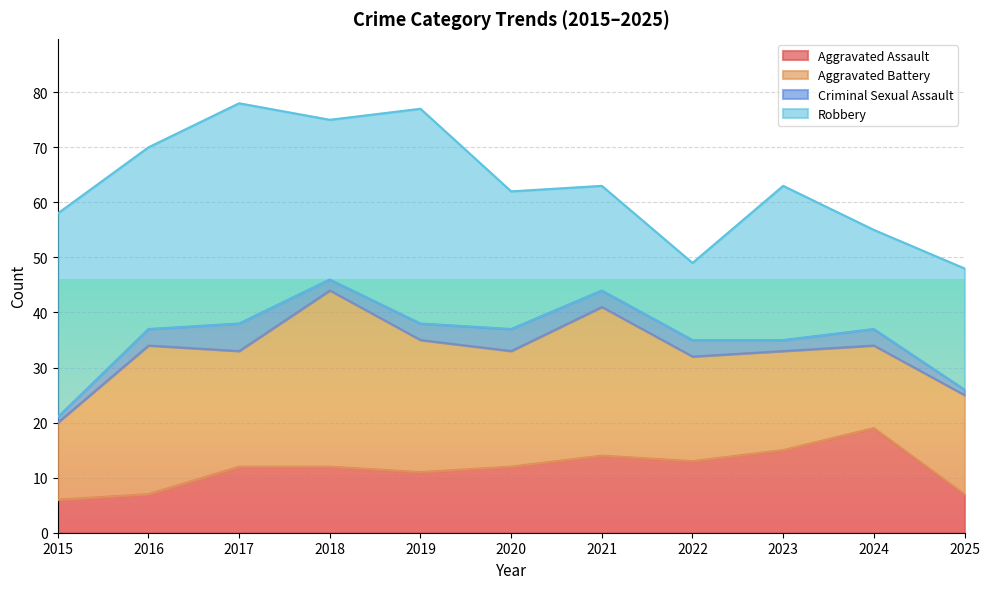

Where is Criminal Sexual Assault nearest to the value 3?

2016